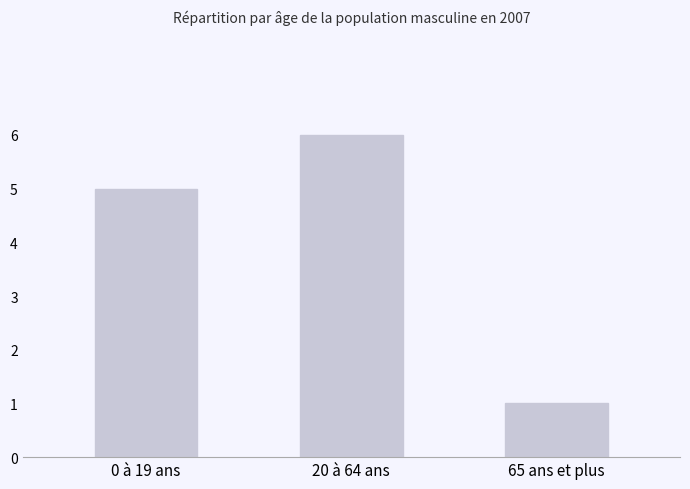

Between 20 à 64 ans and 65 ans et plus, which is larger?

20 à 64 ans